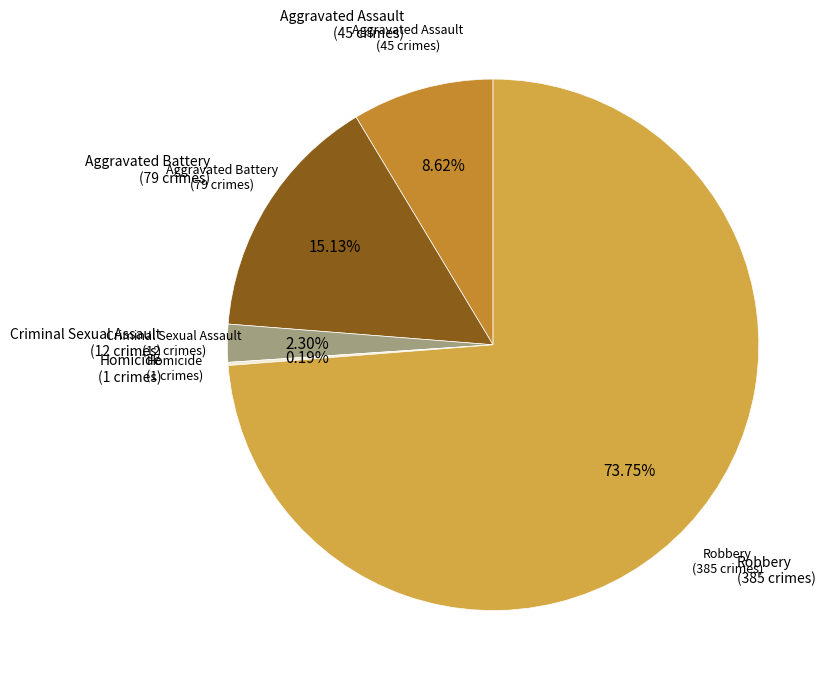

What is the largest slice in the pie chart?

Robbery